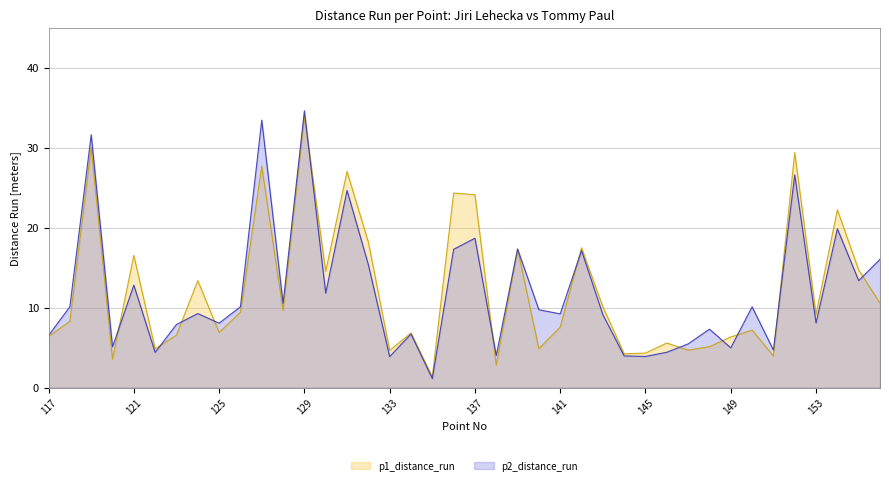

The value of p1_distance_run at 142 is 7.9. True or false?

False